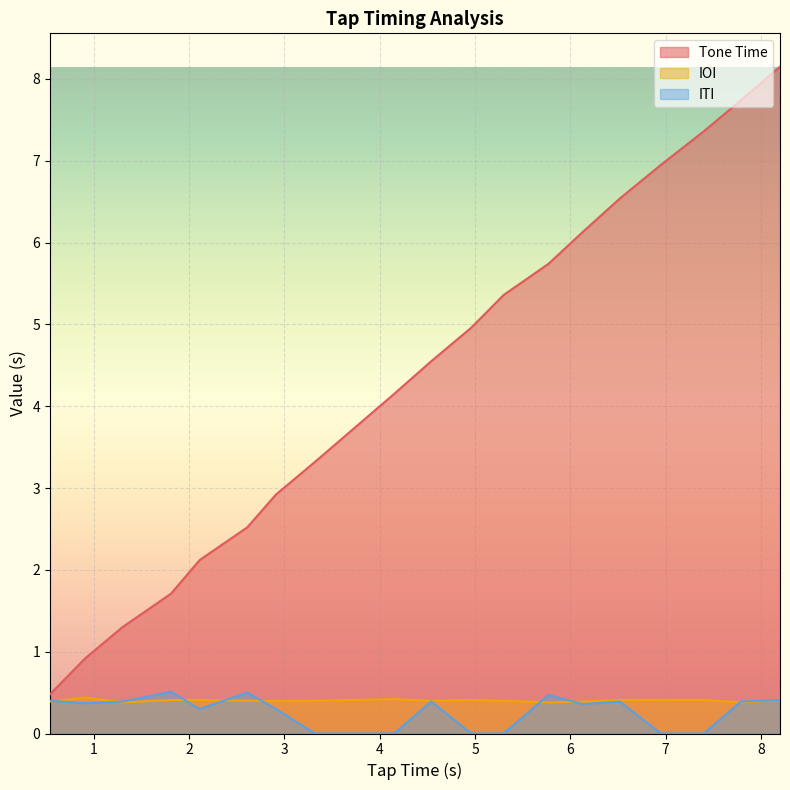

List the series in order of their peak value, lowest first.

IOI, ITI, Tone Time